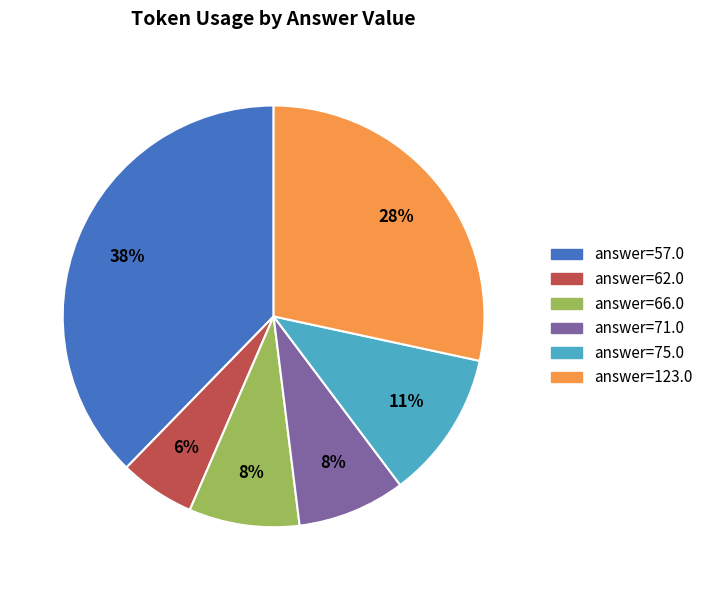

Is there any slice that represents more than half of the pie?

No